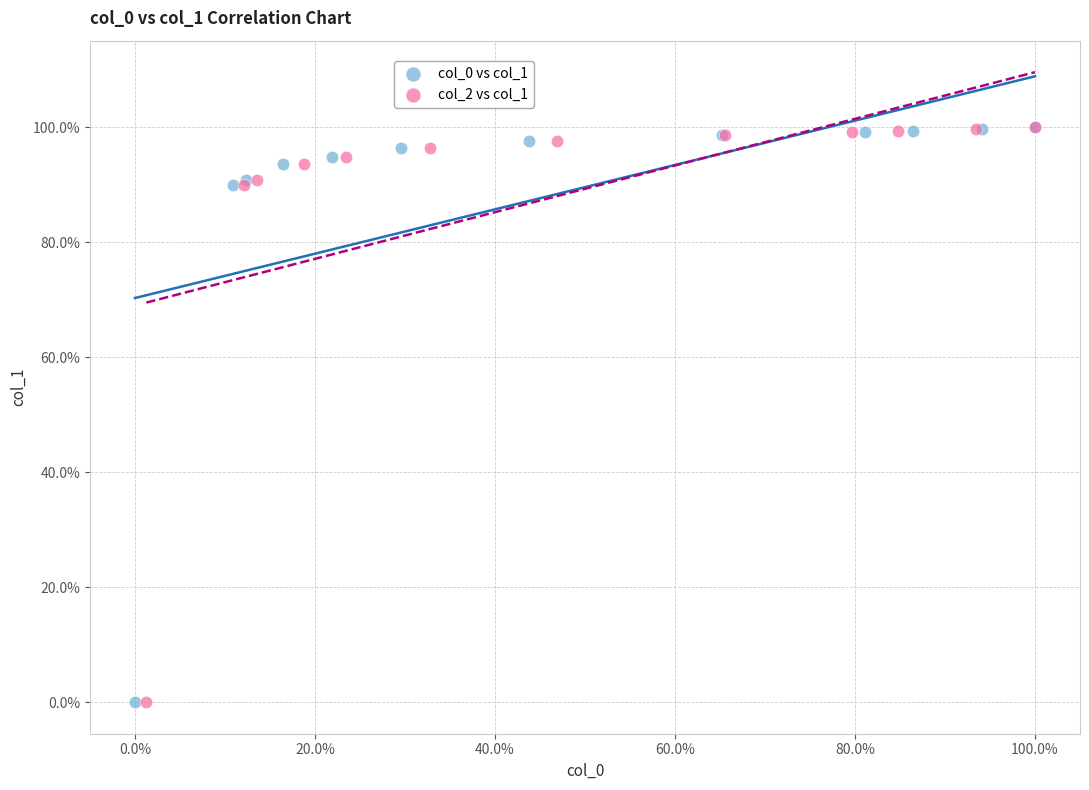

What are all the series names shown in the legend?

col_0 vs col_1, col_2 vs col_1